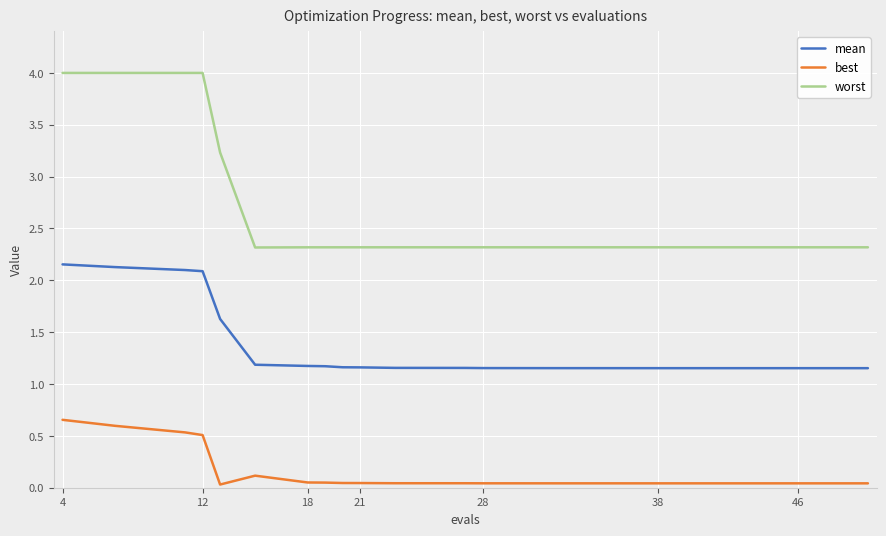

True or false: worst and mean cross at least once.

False